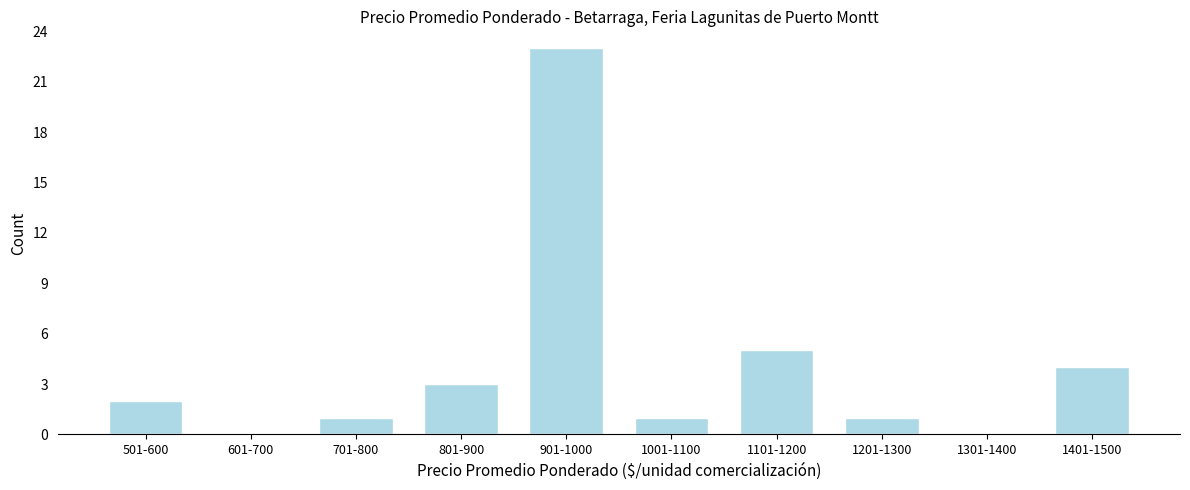

Reading left to right, what are all the values shown in this chart?

501-600=2	601-700=0	701-800=1	801-900=3	901-1000=23	1001-1100=1	1101-1200=5	1201-1300=1	1301-1400=0	1401-1500=4